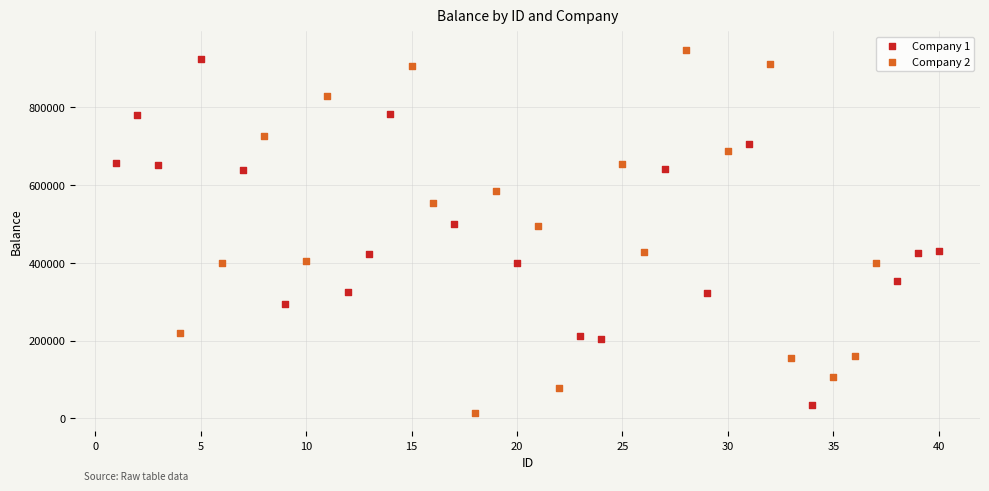

What are all the series names shown in the legend?

Company 1, Company 2